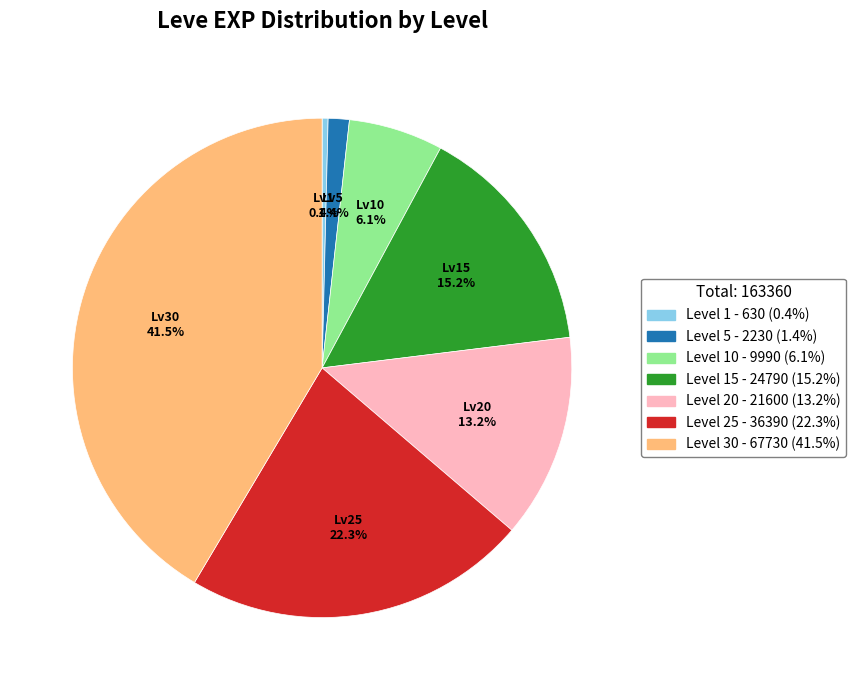

Does any single category account for the majority?

No